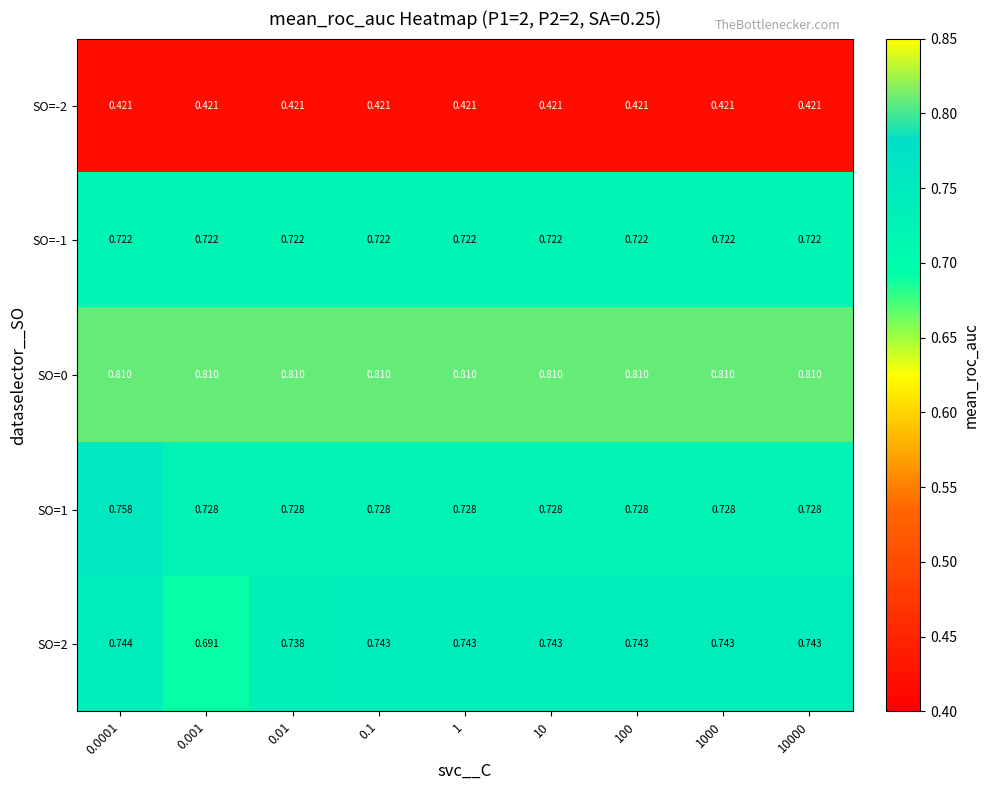

Is the value of SO=0 at 1000 greater than the value of SO=-1 at 100?

Yes